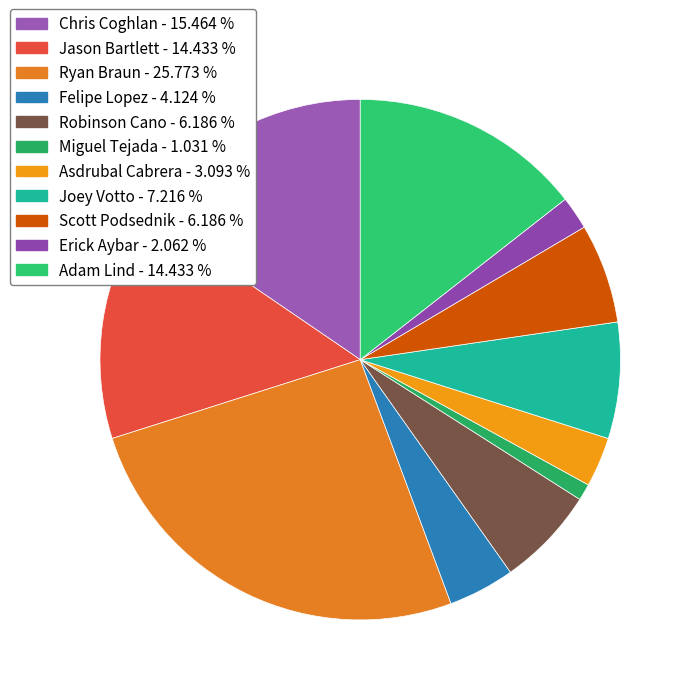

Which slice is the smallest?

Miguel Tejada